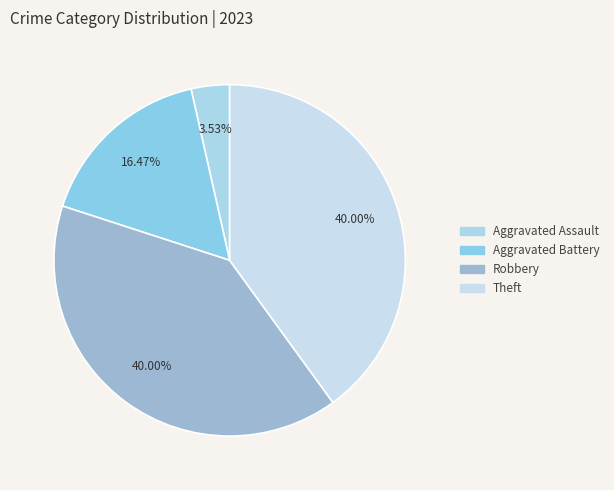

How many slices are in this pie chart?

4